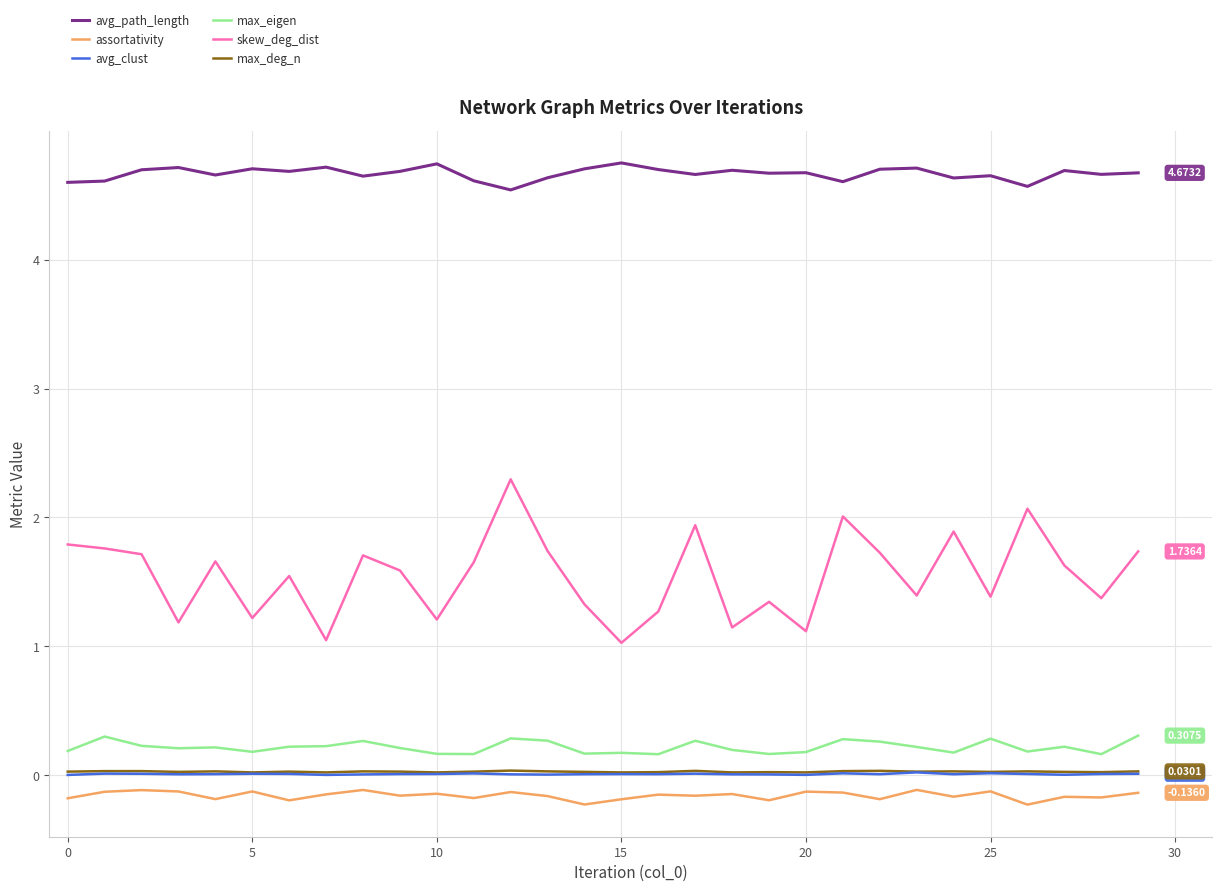

True or false: skew_deg_dist and max_eigen cross at least once.

False